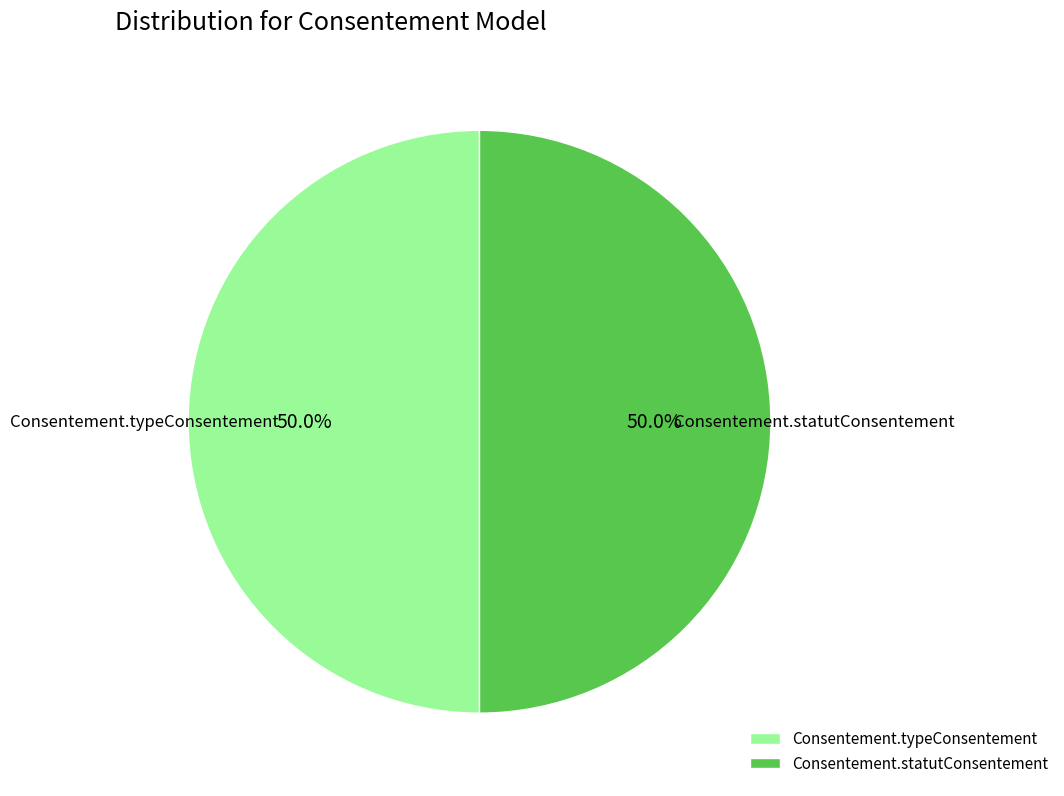

How many slices are in this pie chart?

2